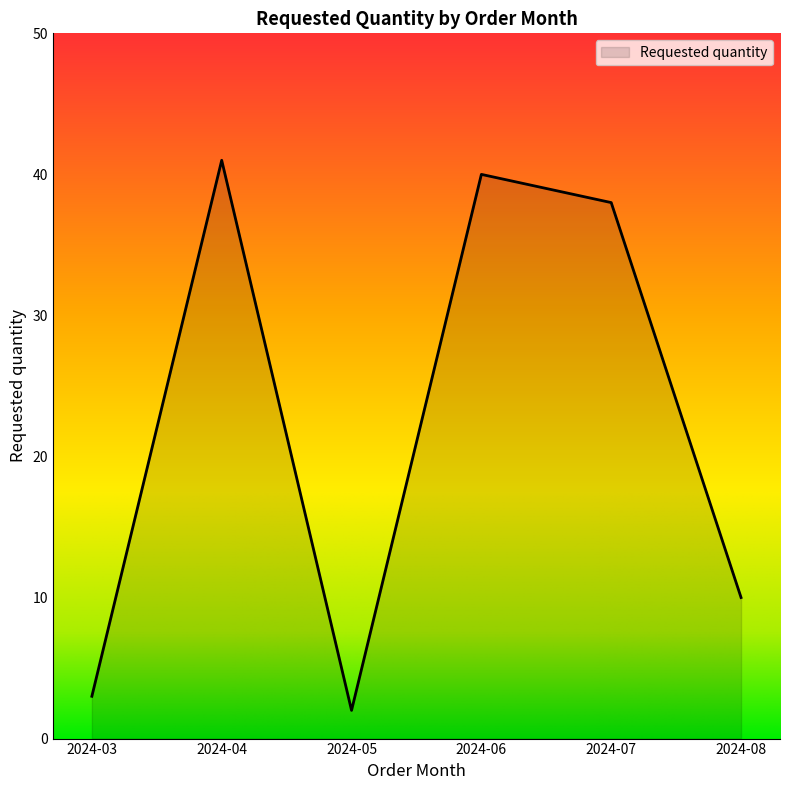

Reading right to left, extract all data points from this chart.

2024-08=10	2024-07=38	2024-06=40	2024-05=2	2024-04=41	2024-03=3